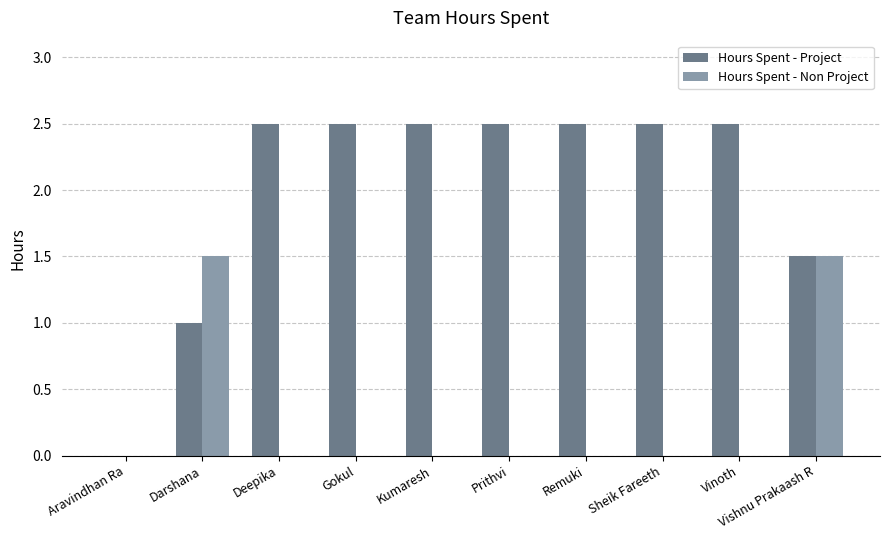

What is the approximate value of Hours Spent - Project at Gokul?

2.5